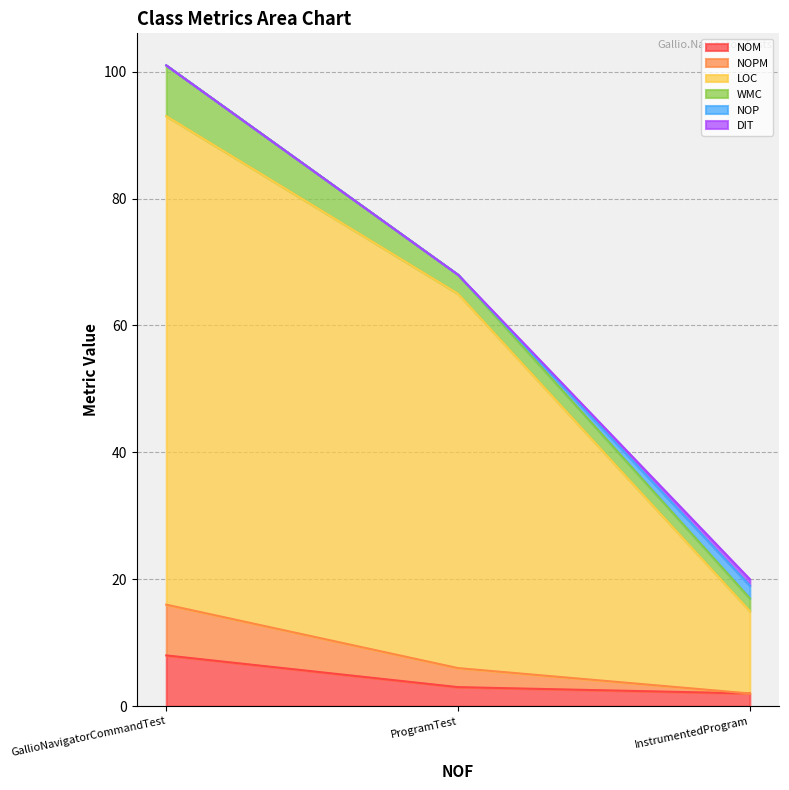

Read the LOC value at GallioNavigatorCommandTest, to the nearest 5.

95